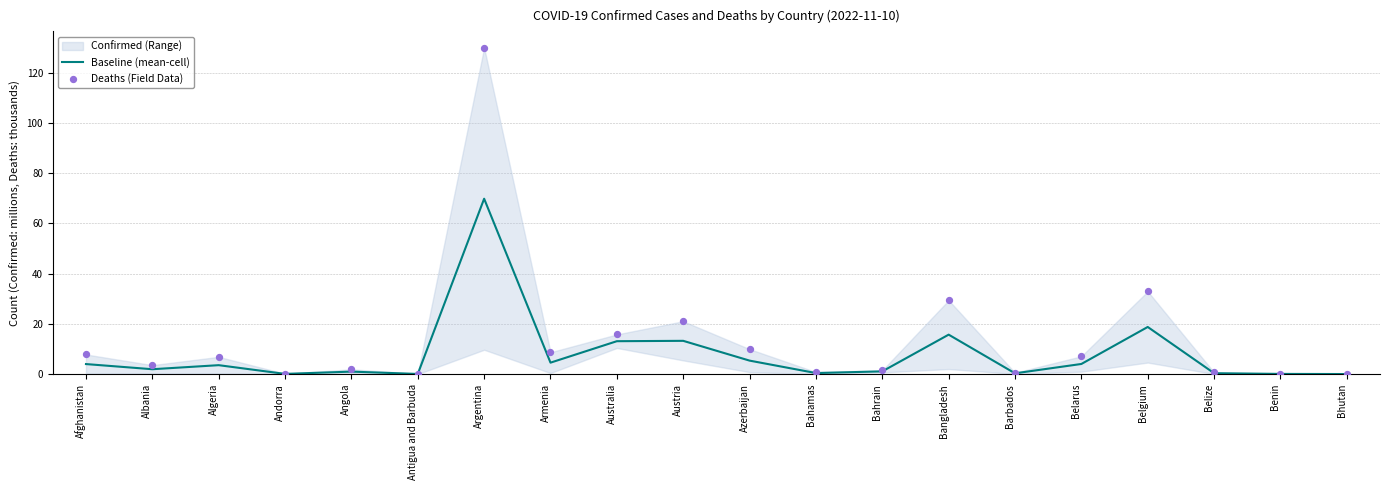

Which series reaches the maximum Y coordinate?

Deaths (Field Data)